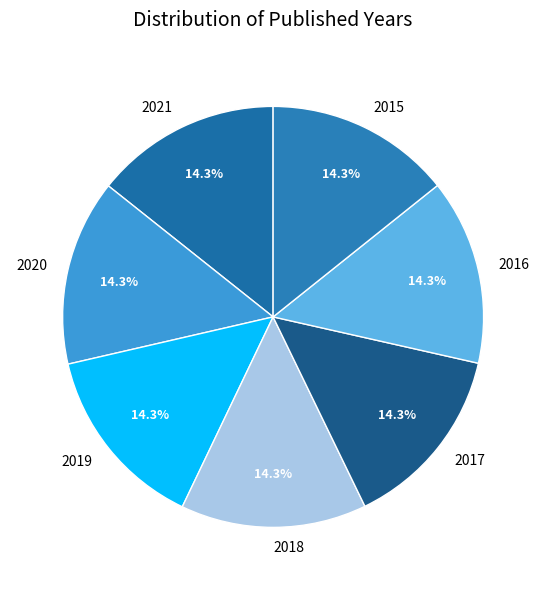

Is there any slice that represents more than half of the pie?

No